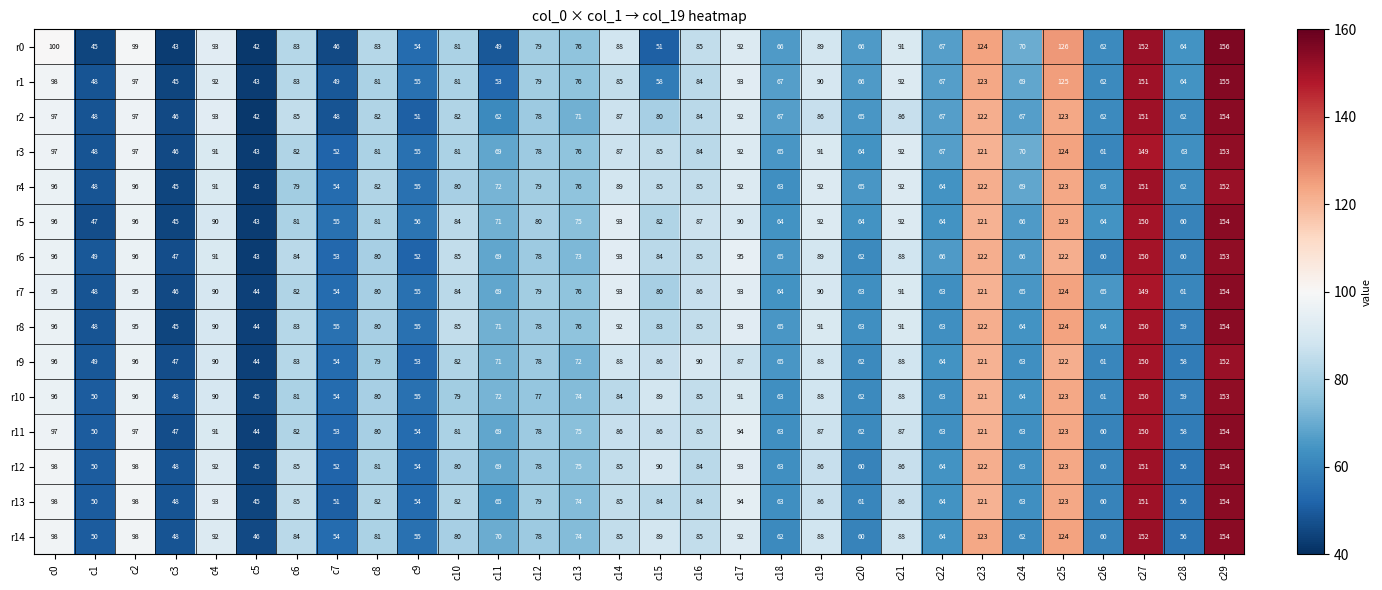

Is it true that r5 equals 71 at c11?

True